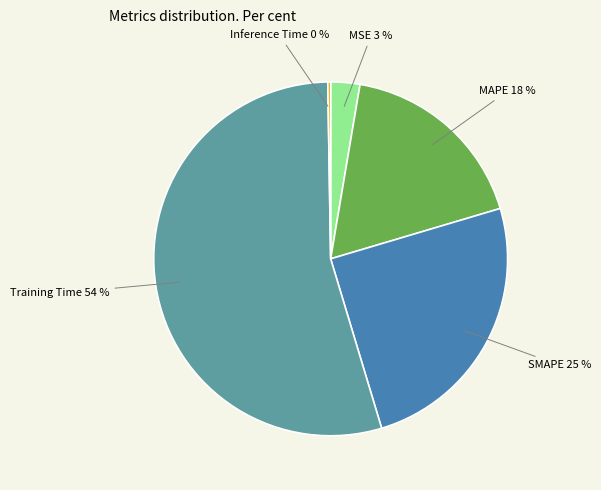

To the nearest percent, what is the average slice percentage?

20%